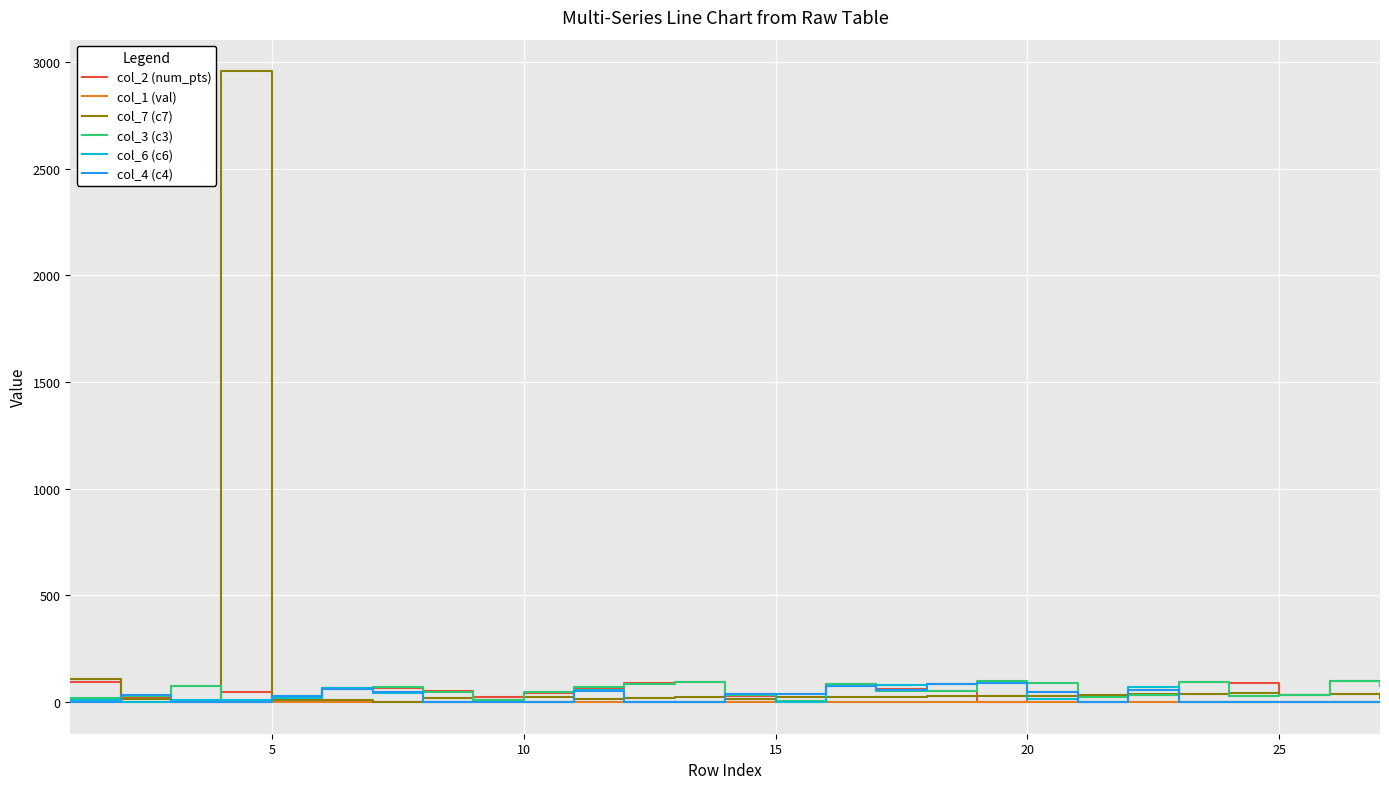

Which series has the widest spread of values?

col_7 (c7)